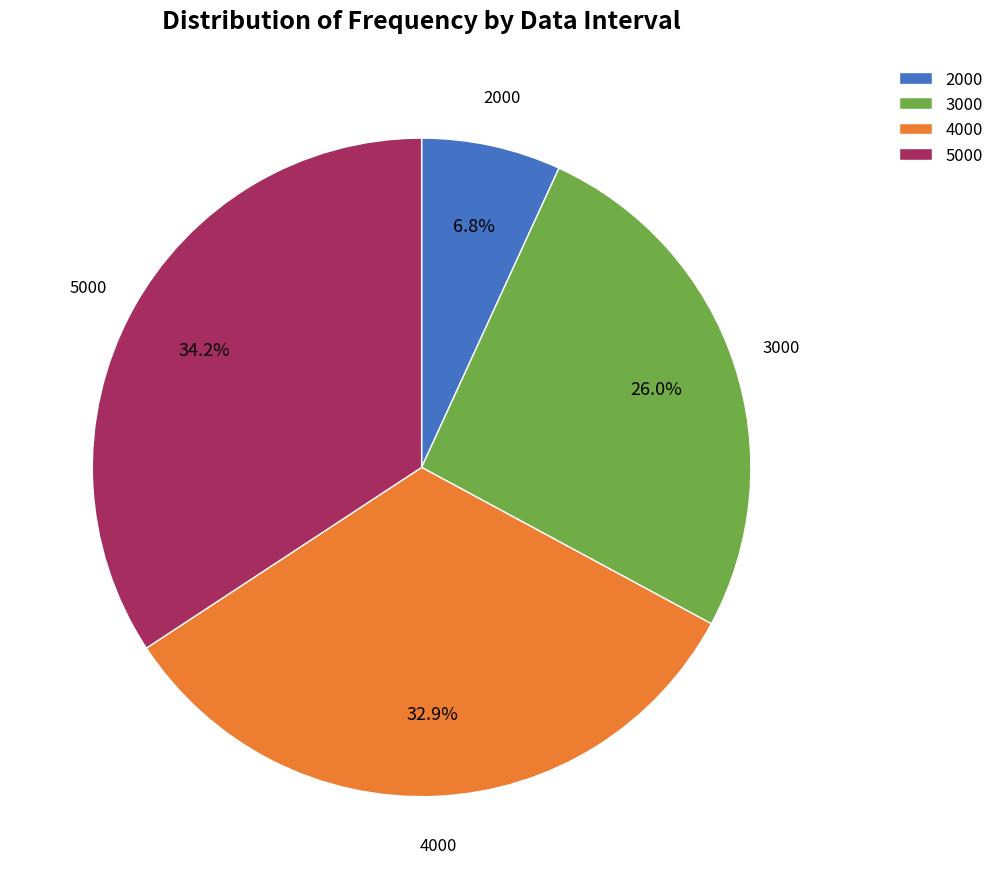

Rank the categories by value from lowest to highest.

2000, 3000, 4000, 5000